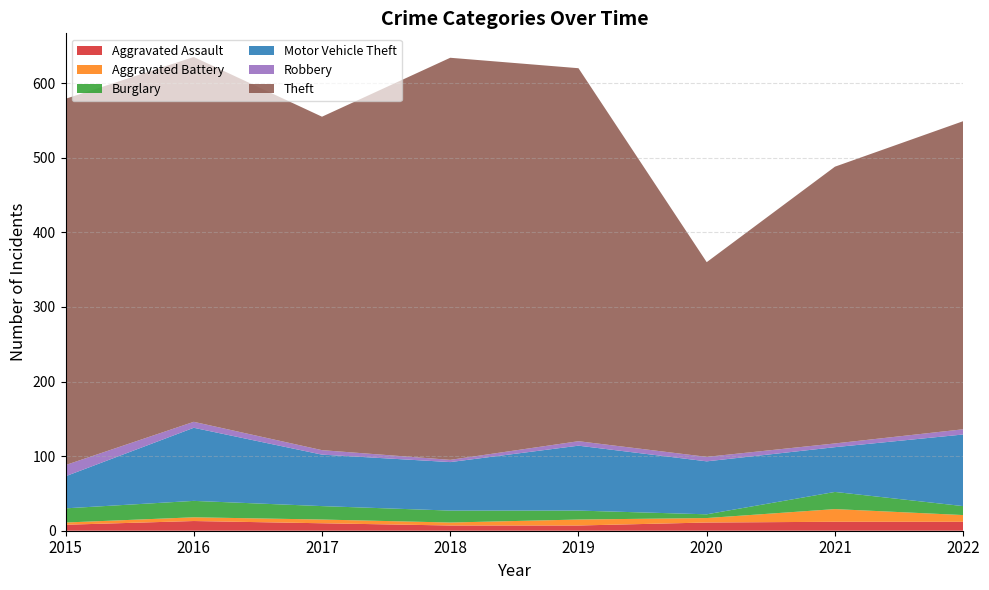

Reading left to right, what are all the values shown in this chart?

Aggravated Assault: 2015=8	2016=13	2017=10	2018=7	2019=7	2020=11	2021=12	2022=12
Aggravated Battery: 2015=3	2016=5	2017=5	2018=4	2019=8	2020=6	2021=17	2022=9
Burglary: 2015=19	2016=22	2017=18	2018=16	2019=12	2020=5	2021=23	2022=12
Motor Vehicle Theft: 2015=43	2016=98	2017=69	2018=65	2019=87	2020=71	2021=60	2022=96
Robbery: 2015=15	2016=8	2017=6	2018=3	2019=6	2020=6	2021=5	2022=7
Theft: 2015=491	2016=489	2017=447	2018=539	2019=500	2020=261	2021=371	2022=413